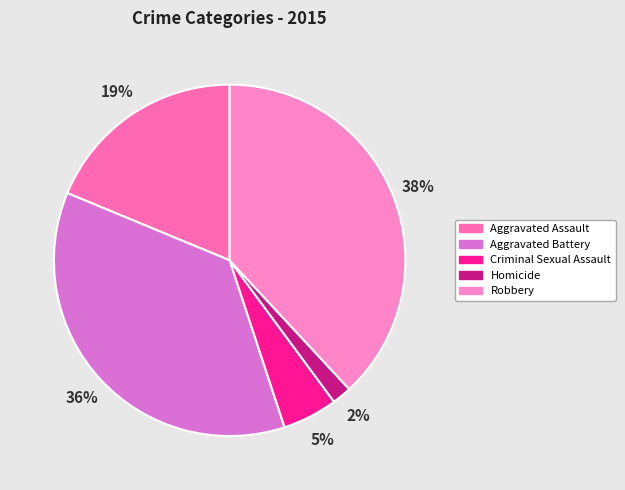

How many slices are in this pie chart?

5